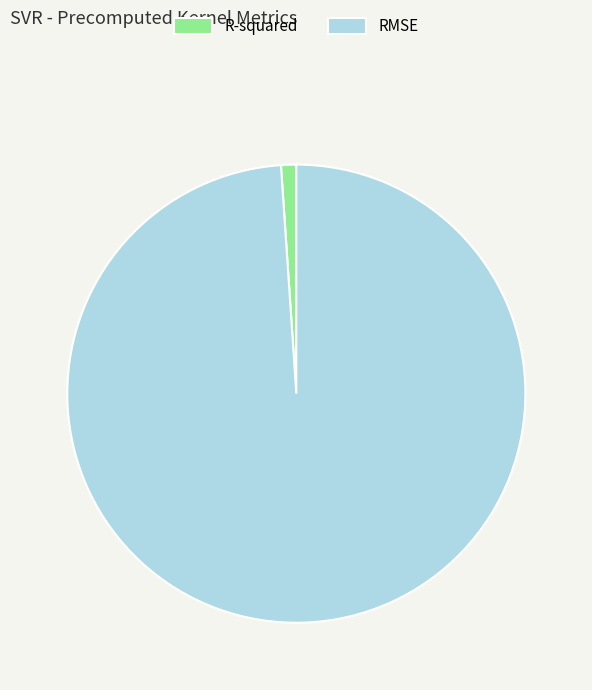

True or false: RMSE accounts for 93% of the total.

False